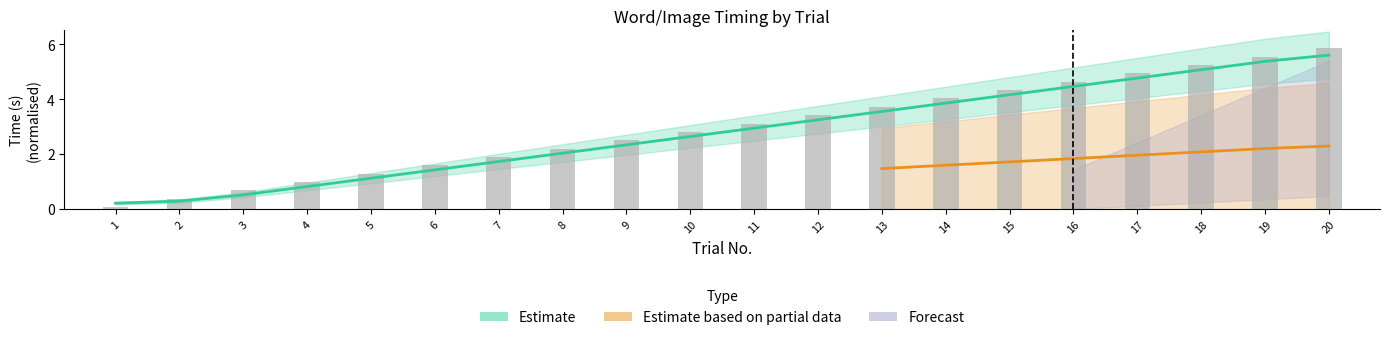

Which label corresponds to the smallest value in the chart?

1